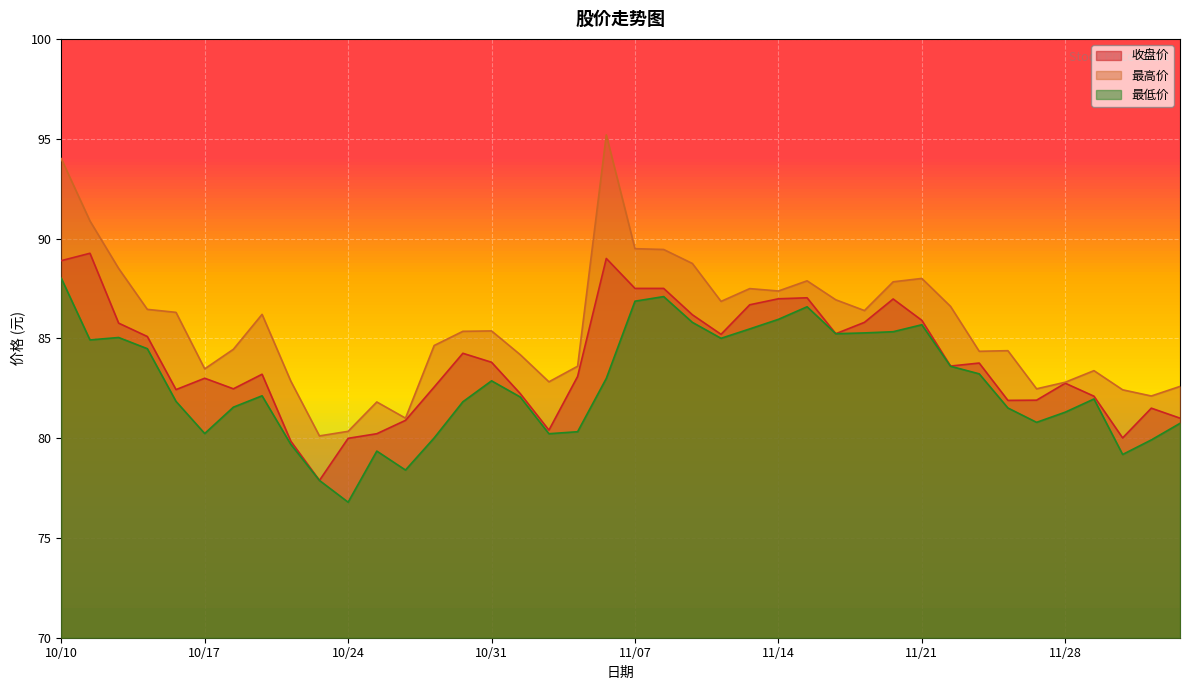

What is the average value of the 最低价 series?

82.7